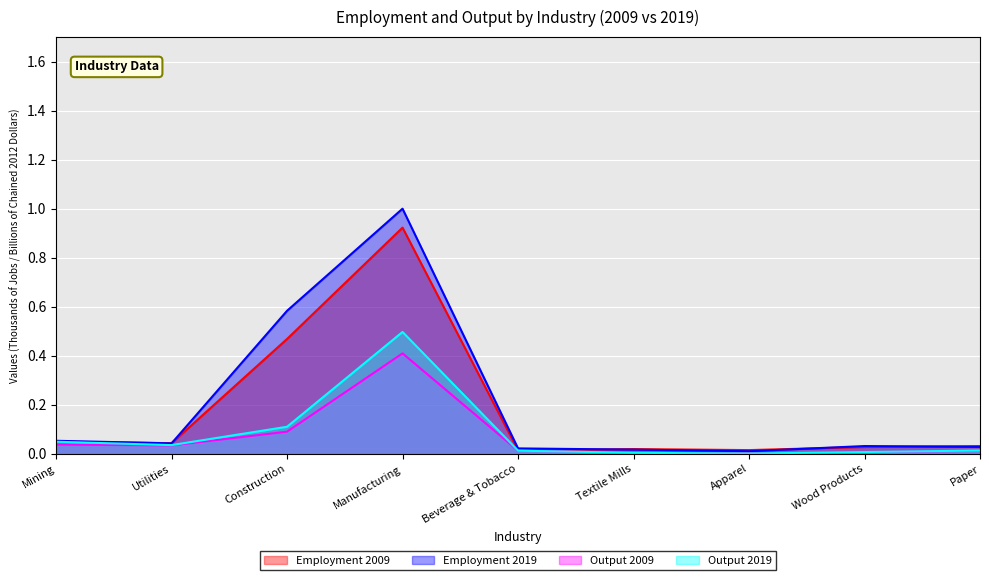

At how many categories does at least one series exceed 0?

9